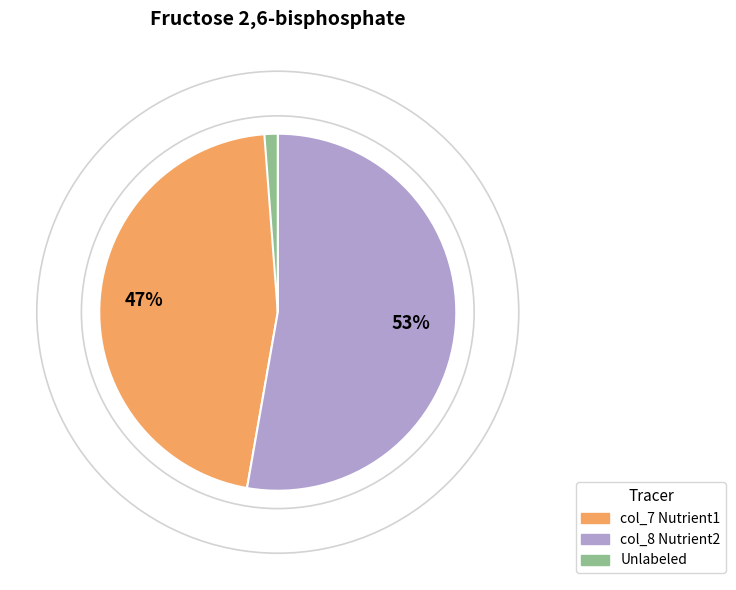

To the nearest percent, what is the difference between the largest and smallest slice percentages?

51%